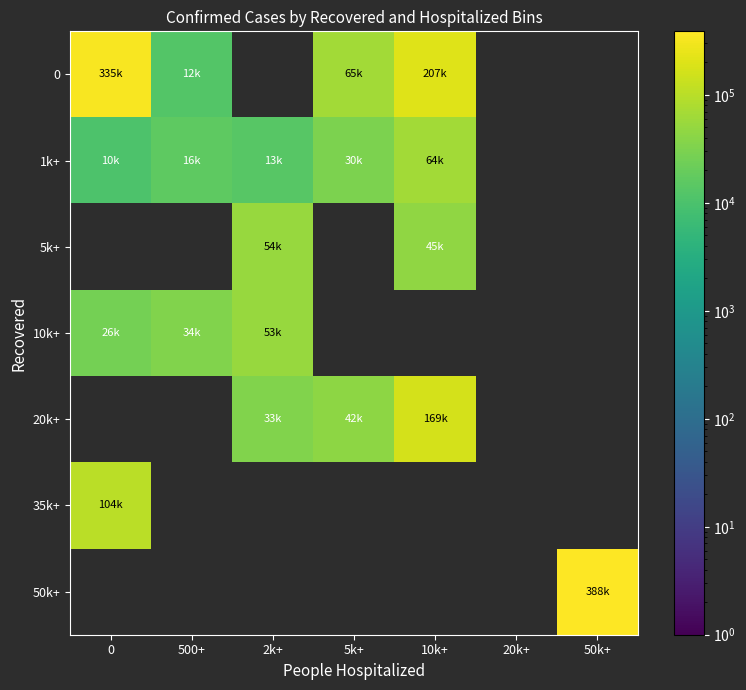

Between 5k+ and 500+, which is larger?

5k+